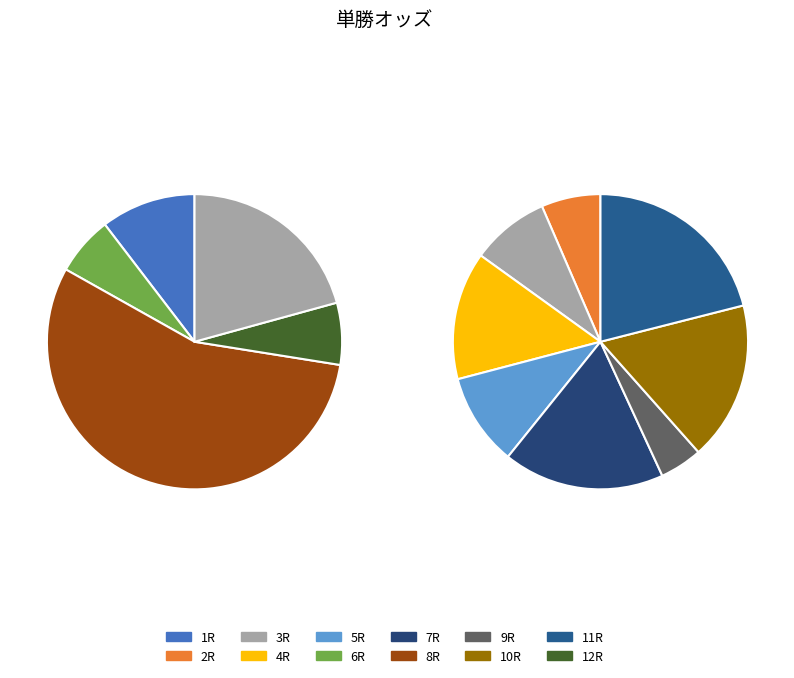

How many slices are in this pie chart?

12